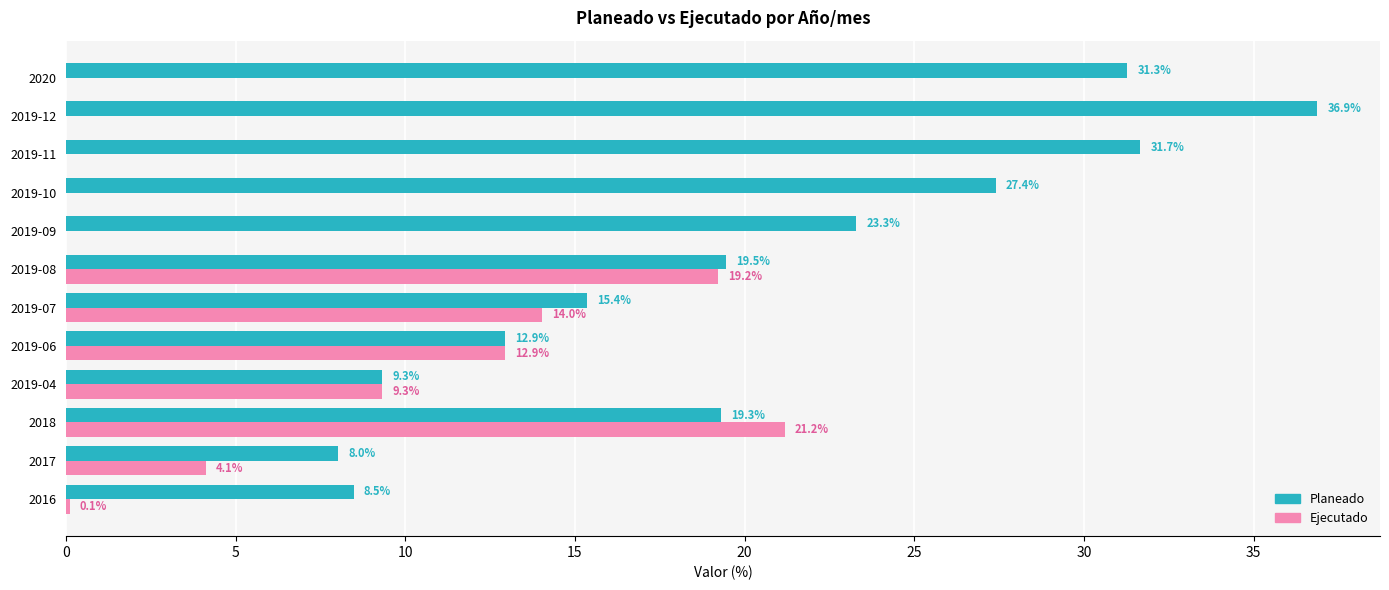

True or false: Ejecutado has a value of 0.0 at 2019-09.

True